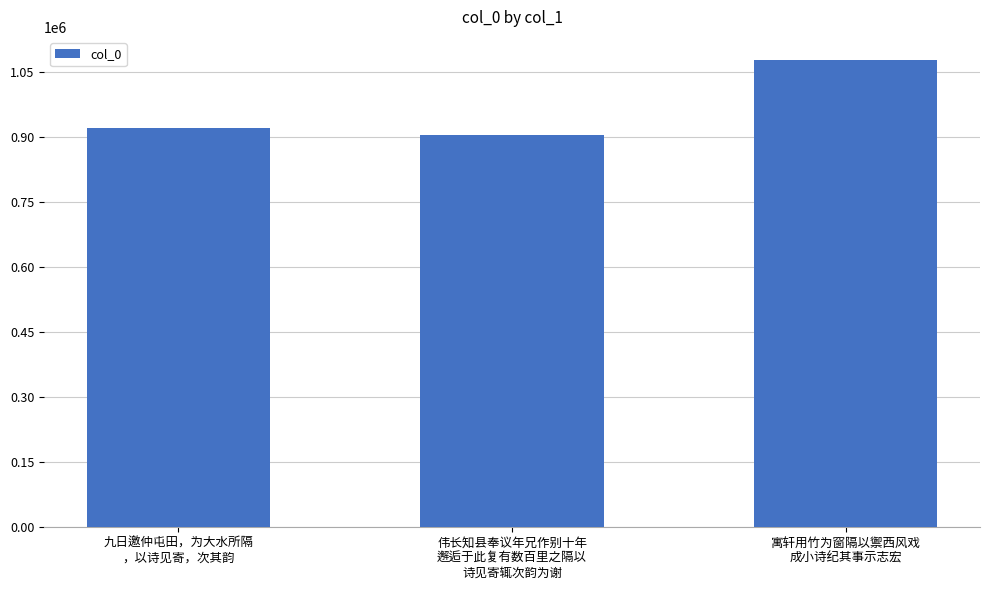

Reading left to right, list all the values displayed in this chart.

九日邀仲屯田，为大水所隔
，以诗见寄，次其韵=920893	伟长知县奉议年兄作别十年
邂逅于此复有数百里之隔以
诗见寄辄次韵为谢=905992	寓轩用竹为窗隔以禦西风戏
成小诗纪其事示志宏=1077362